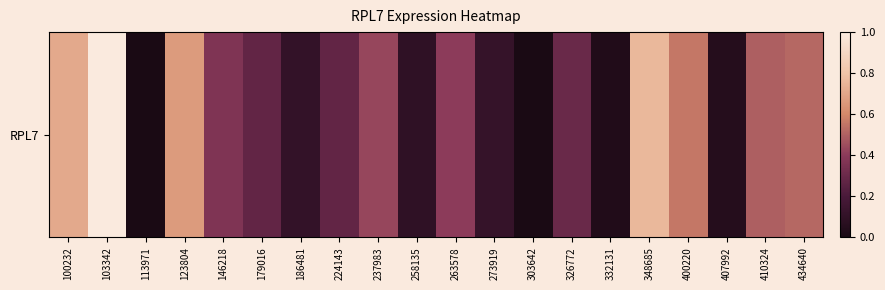

Rank the categories by value from lowest to highest.

113971, 303642, 332131, 407992, 258135, 186481, 273919, 179016, 224143, 326772, 146218, 263578, 237983, 410324, 434640, 400220, 123804, 100232, 348685, 103342